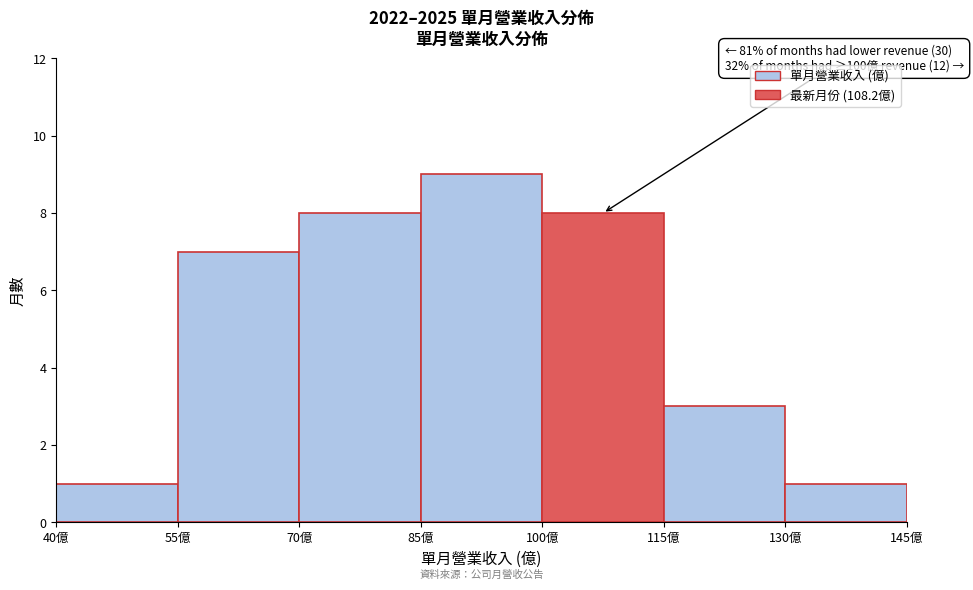

Over which range of the x-axis is the bar tallest?

85 to 100